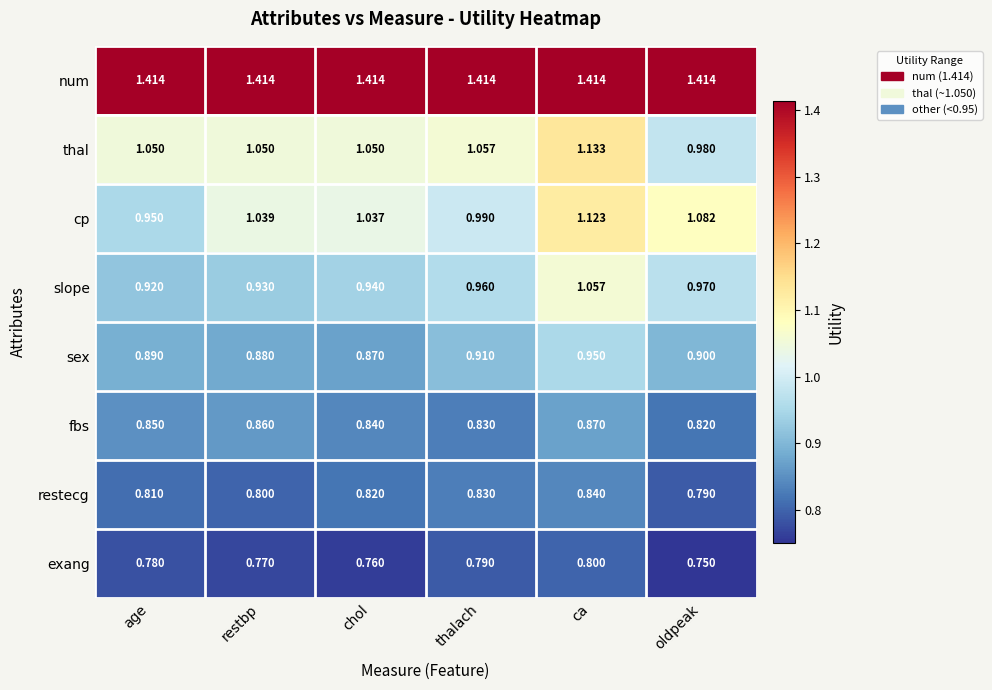

Which series changed the most between restbp and oldpeak?

thal